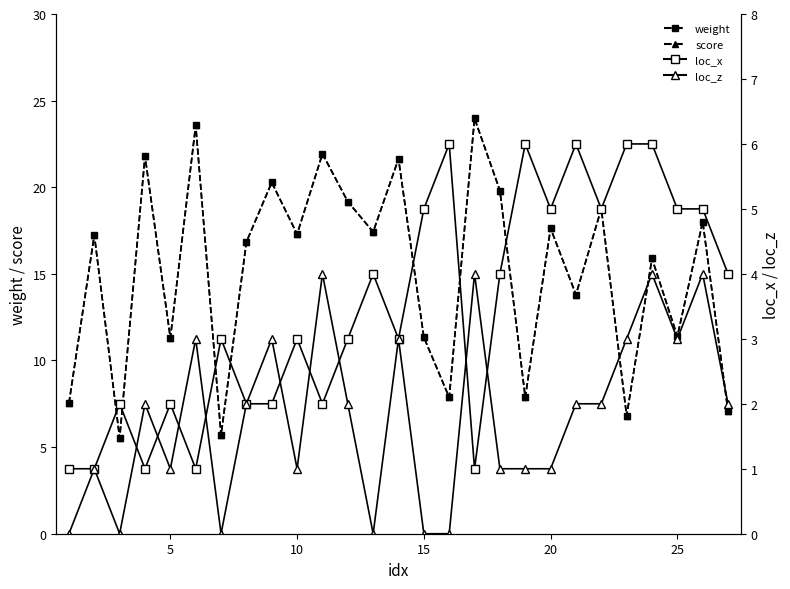

How many lines are shown in the chart?

4